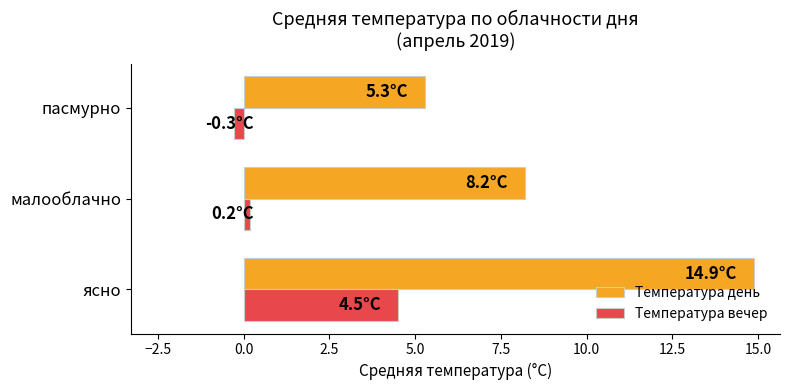

What is the maximum value shown in the chart?

14.9